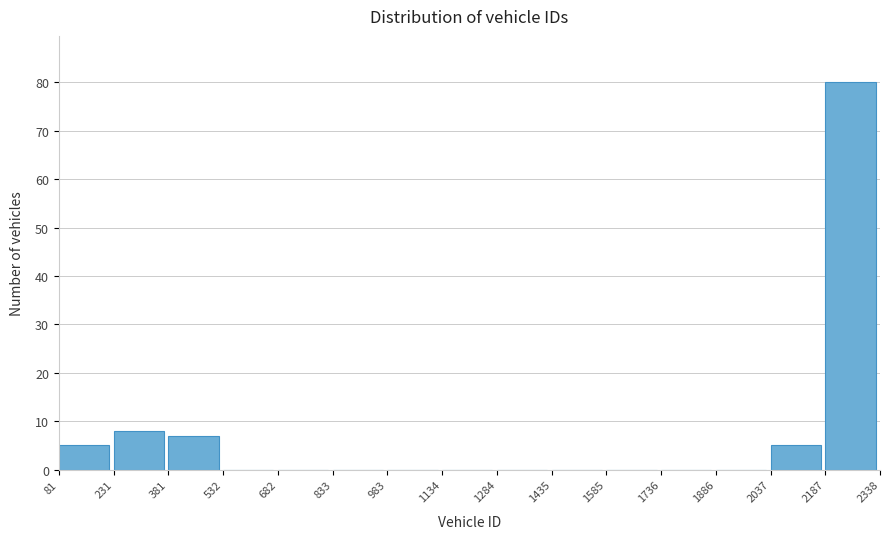

Reading left to right, transcribe this chart: for each bar, give the range it covers on the x-axis and its height. The values are not printed on the chart, so give them approximately, as read against the axis.

81 to 231: 5
231 to 381: 8
381 to 532: 7
532 to 682: 0
682 to 833: 0
833 to 983: 0
983 to 1134: 0
1134 to 1284: 0
1284 to 1435: 0
1435 to 1585: 0
1585 to 1736: 0
1736 to 1886: 0
1886 to 2037: 0
2037 to 2187: 5
2187 to 2338: 80